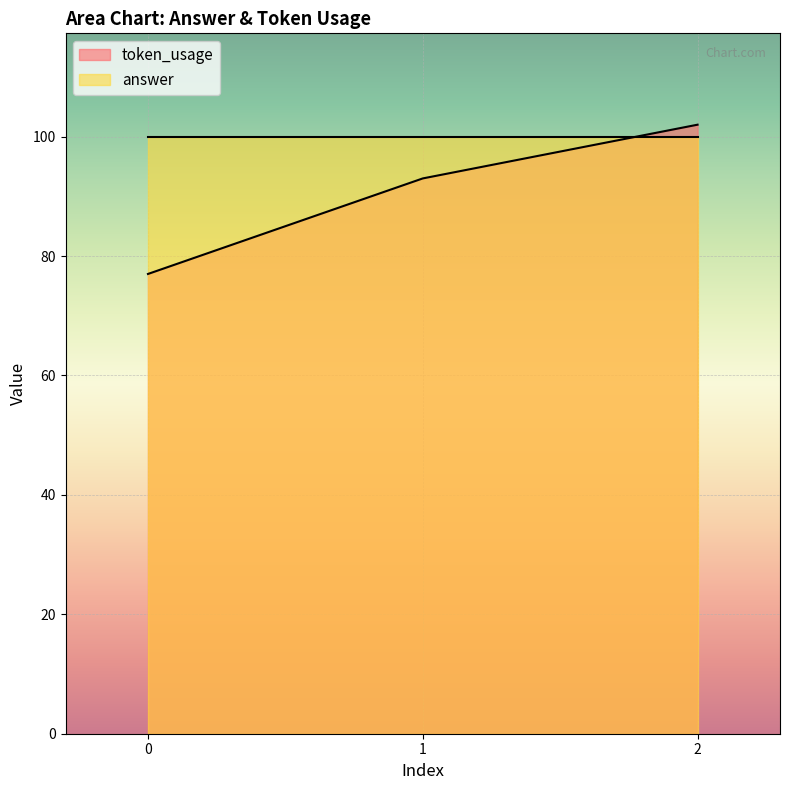

Does the chart display data point markers on the line(s)?

No